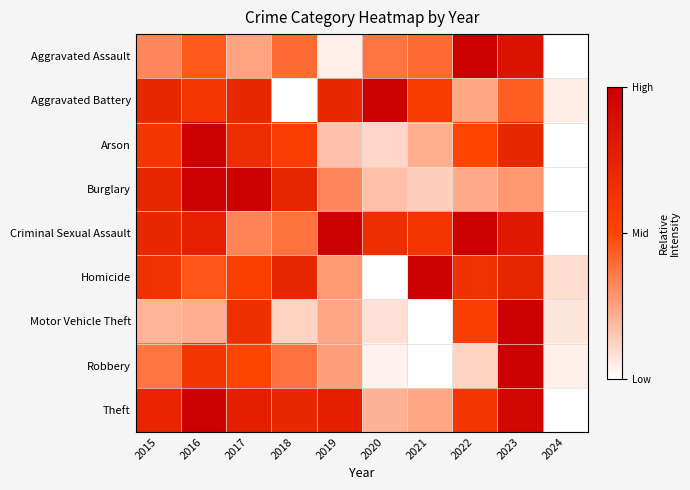

Reading right to left, what are all the values shown in this chart?

Aggravated Assault: 2024=0.0	2023=0.9	2022=1.0	2021=0.4	2020=0.4	2019=0.0	2018=0.4	2017=0.2	2016=0.4	2015=0.3
Aggravated Battery: 2024=0.1	2023=0.4	2022=0.2	2021=0.6	2020=1.0	2019=0.7	2018=0.0	2017=0.7	2016=0.6	2015=0.7
Arson: 2024=0.0	2023=0.7	2022=0.5	2021=0.2	2020=0.1	2019=0.2	2018=0.6	2017=0.7	2016=1.0	2015=0.6
Burglary: 2024=0.0	2023=0.3	2022=0.2	2021=0.1	2020=0.2	2019=0.3	2018=0.7	2017=1.0	2016=1.0	2015=0.7
Criminal Sexual Assault: 2024=0.0	2023=0.8	2022=1.0	2021=0.6	2020=0.7	2019=1.0	2018=0.4	2017=0.3	2016=0.8	2015=0.7
Homicide: 2024=0.1	2023=0.7	2022=0.6	2021=1.0	2020=0.0	2019=0.3	2018=0.7	2017=0.5	2016=0.5	2015=0.6
Motor Vehicle Theft: 2024=0.1	2023=1.0	2022=0.6	2021=0.0	2020=0.1	2019=0.2	2018=0.1	2017=0.7	2016=0.2	2015=0.2
Robbery: 2024=0.0	2023=1.0	2022=0.1	2021=0.0	2020=0.0	2019=0.3	2018=0.4	2017=0.5	2016=0.6	2015=0.4
Theft: 2024=0.0	2023=1.0	2022=0.6	2021=0.2	2020=0.2	2019=0.8	2018=0.7	2017=0.8	2016=1.0	2015=0.7